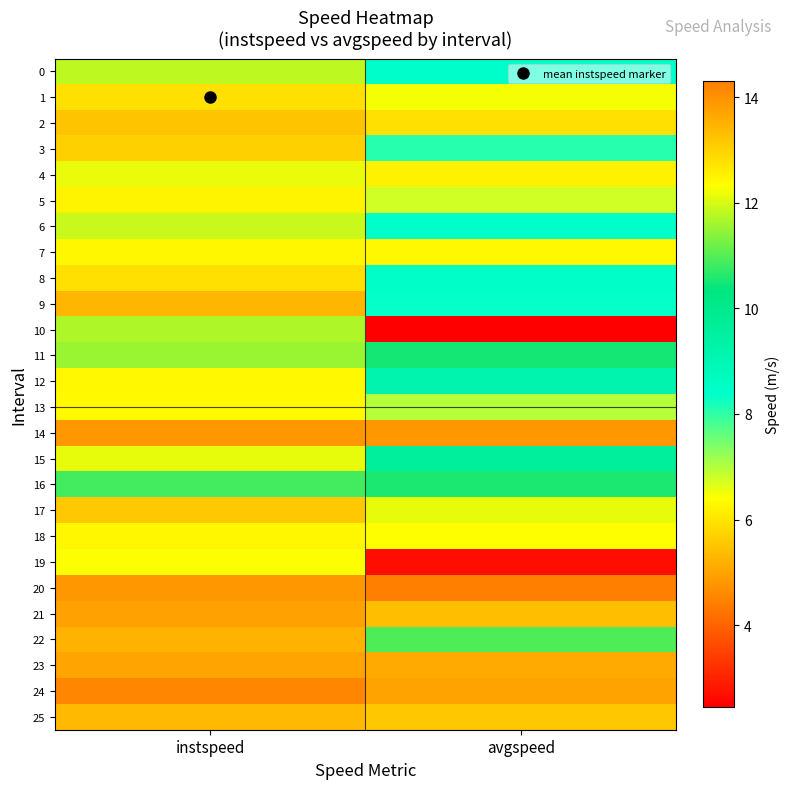

What is the spread (max minus min) of values at avgspeed?

11.8